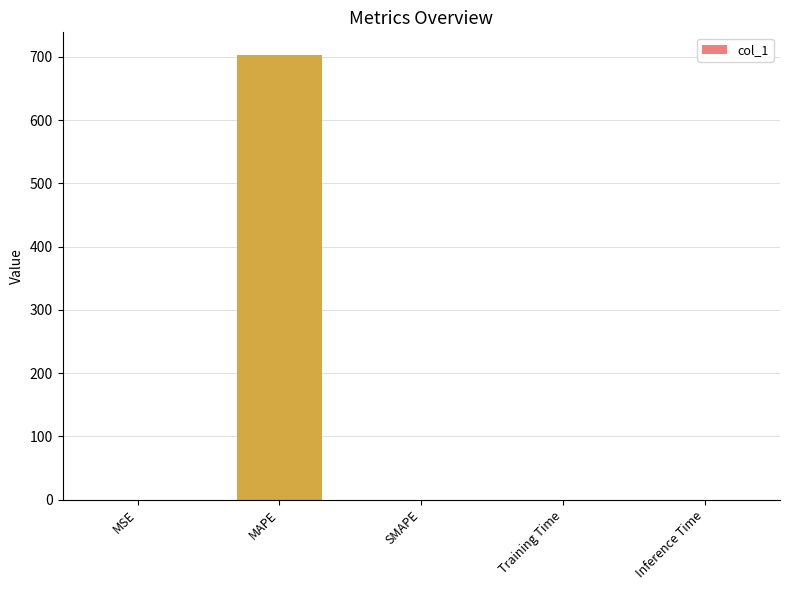

The chart shows a value of 0.0 at Training Time. True or false?

True